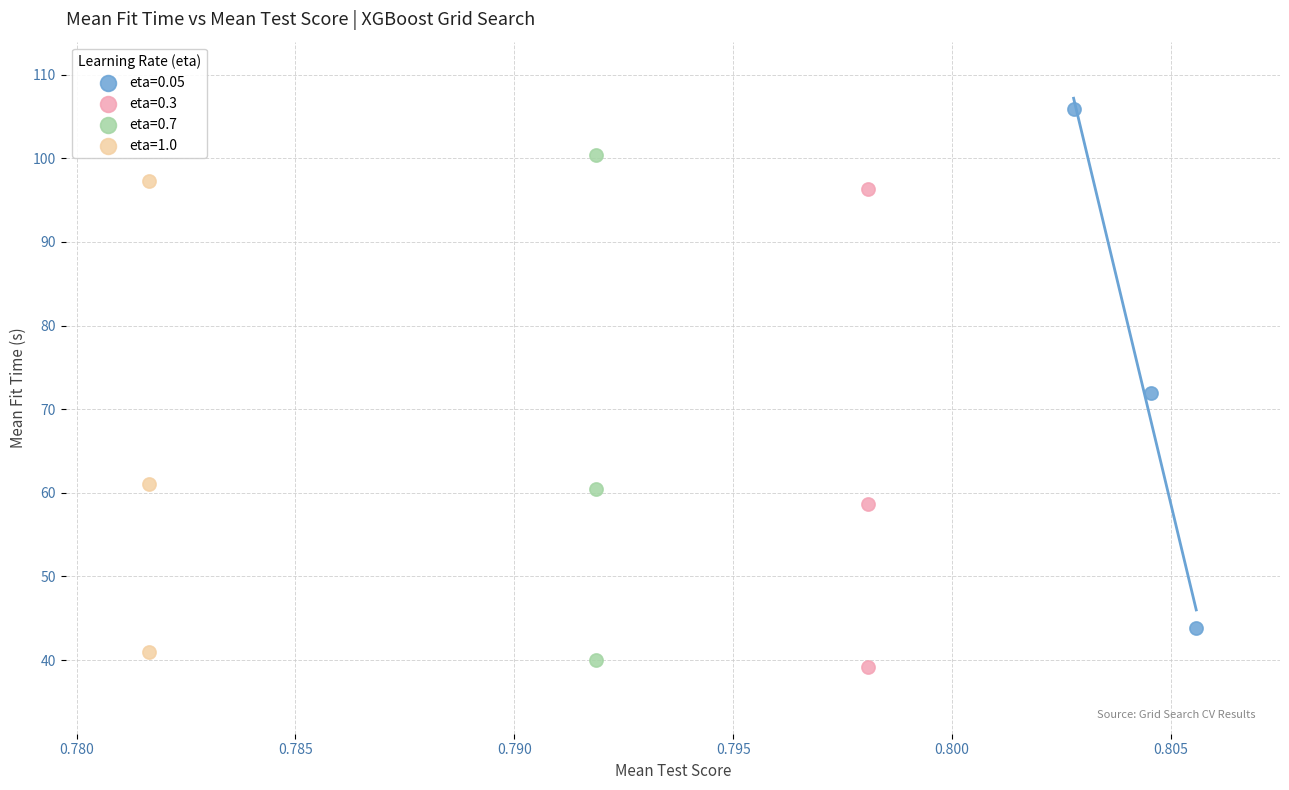

Which series has the largest Y range (max minus min)?

eta=0.05